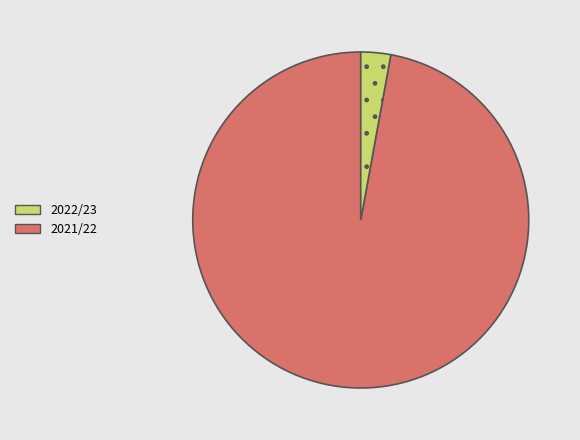

Does any single category account for the majority?

Yes